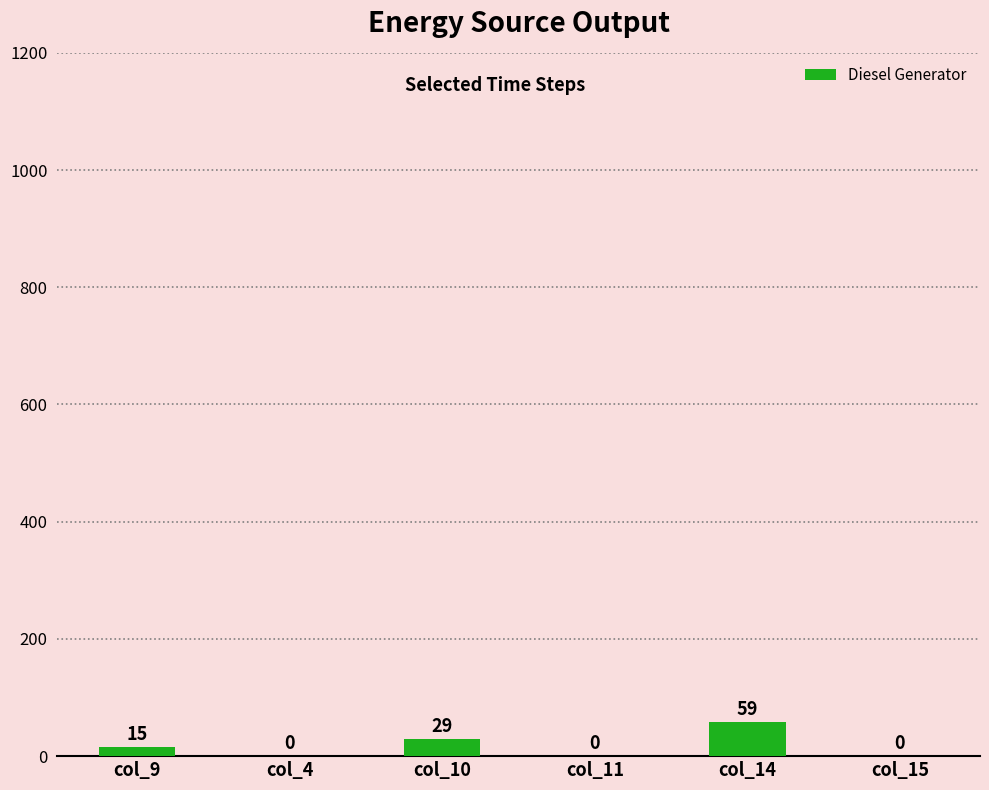

What is the average value?

17.2